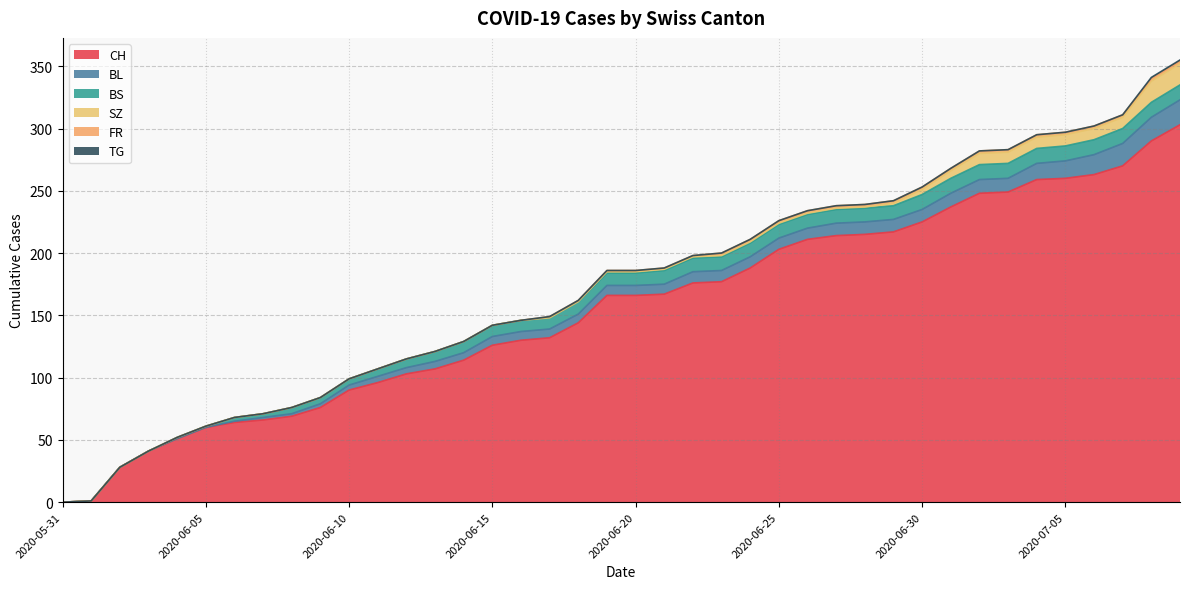

What is the total value across all series at 2020-06-28?

239